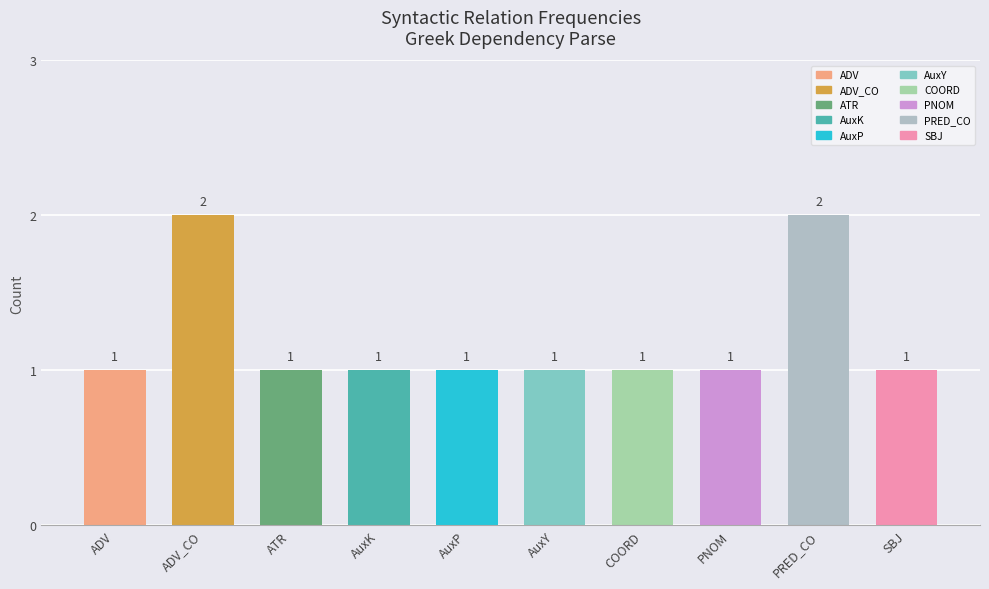

Reading left to right, transcribe all the data shown in this chart.

ADV=1	ADV_CO=2	ATR=1	AuxK=1	AuxP=1	AuxY=1	COORD=1	PNOM=1	PRED_CO=2	SBJ=1